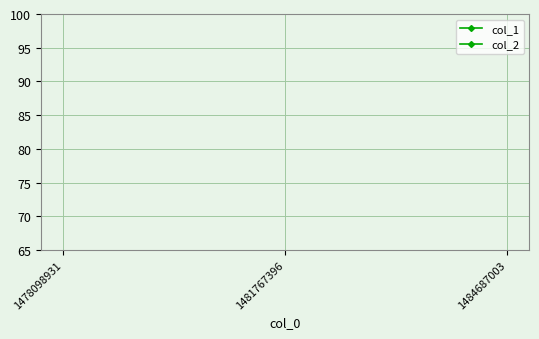

Reading left to right, what are all the values shown in this chart?

col_1: 0	1	0
col_2: 0	0	0